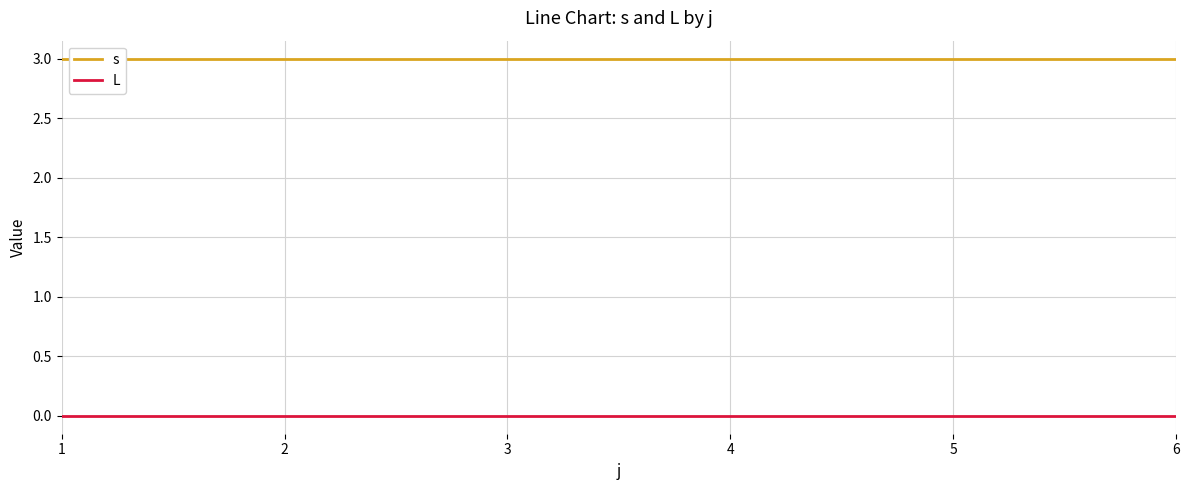

List the series in order of their overall mean, lowest first.

L, s